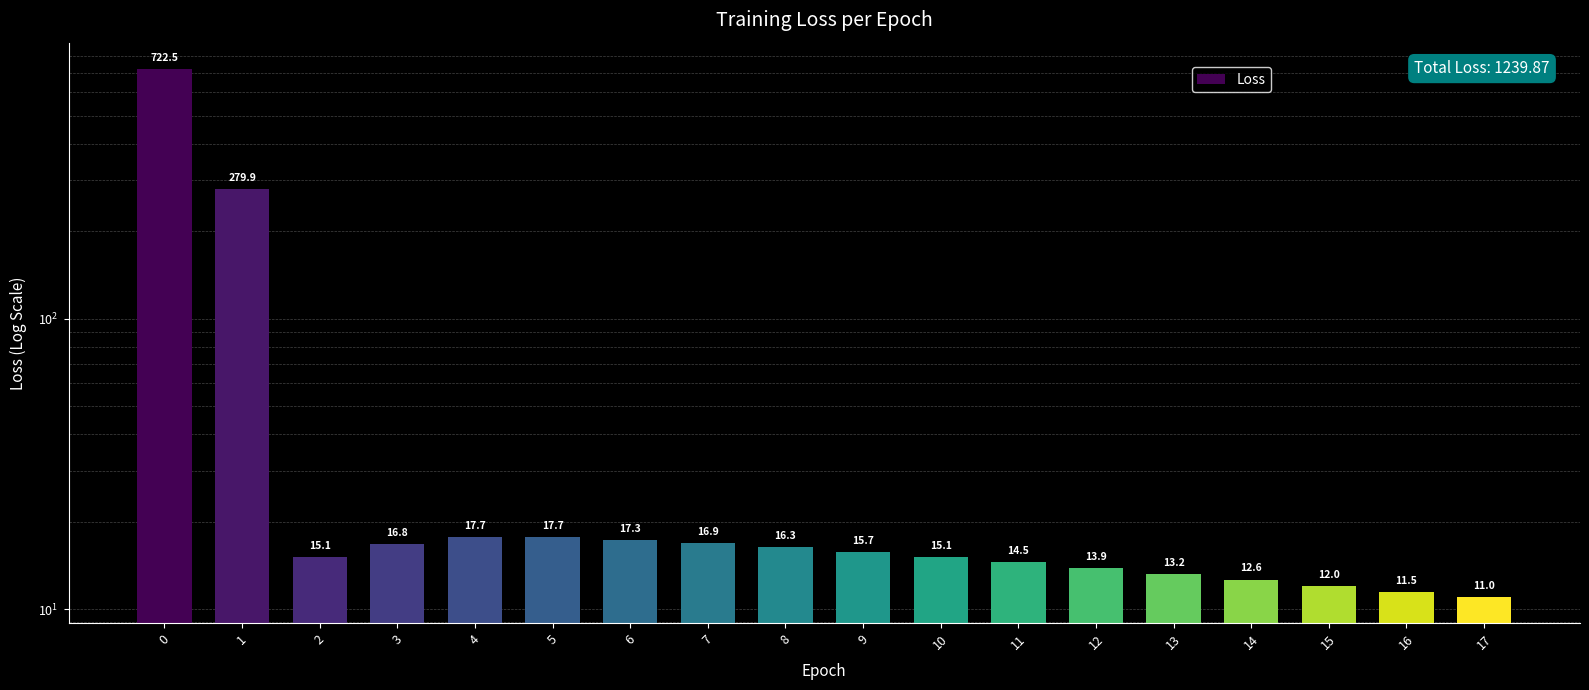

What is the change in value from 15 to 17?

-1.0